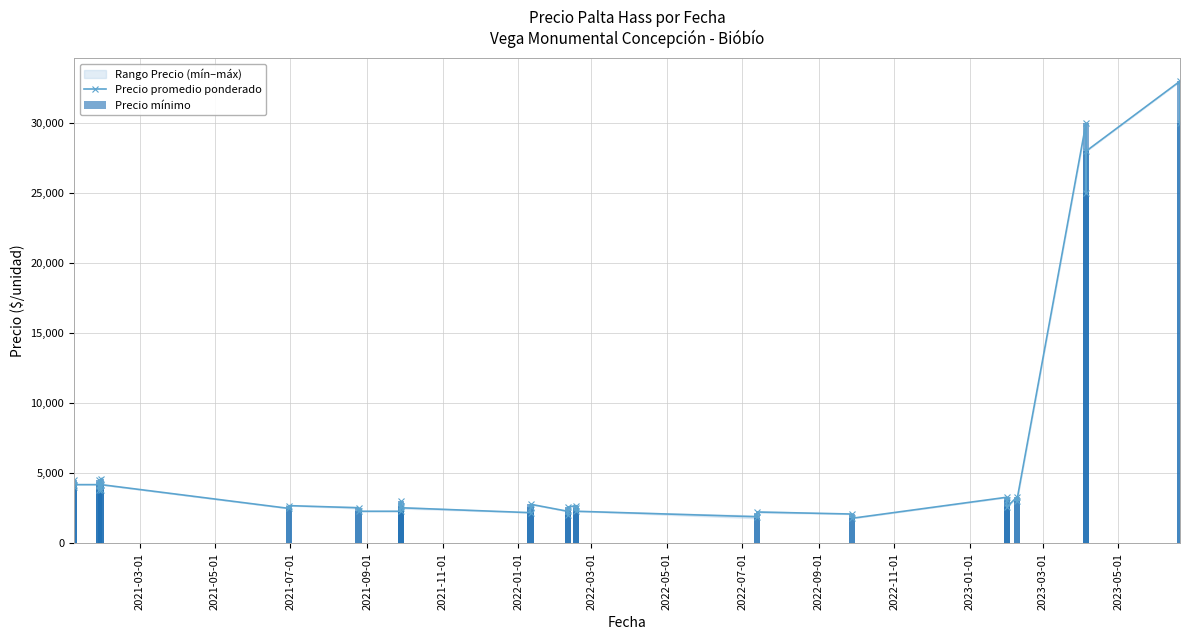

Count the number of categories in the chart.

40